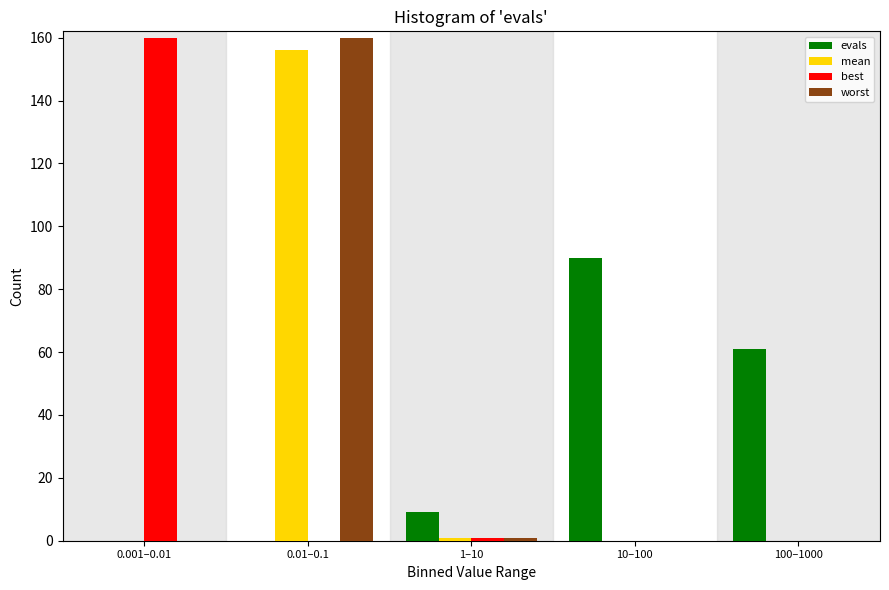

Reading left to right, what are all the values shown in this chart?

evals: 0.001–0.01=0	0.01–0.1=0	1–10=9	10–100=90	100–1000=61
mean: 0.001–0.01=0	0.01–0.1=156	1–10=1	10–100=0	100–1000=0
best: 0.001–0.01=160	0.01–0.1=0	1–10=1	10–100=0	100–1000=0
worst: 0.001–0.01=0	0.01–0.1=160	1–10=1	10–100=0	100–1000=0